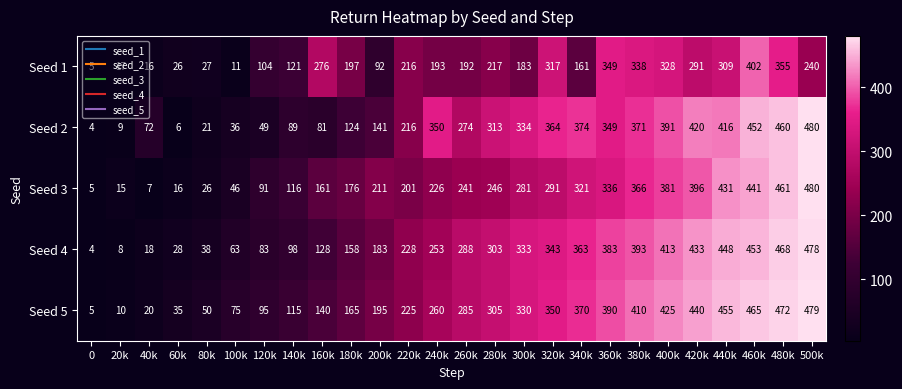

Count the number of data series in this chart.

5